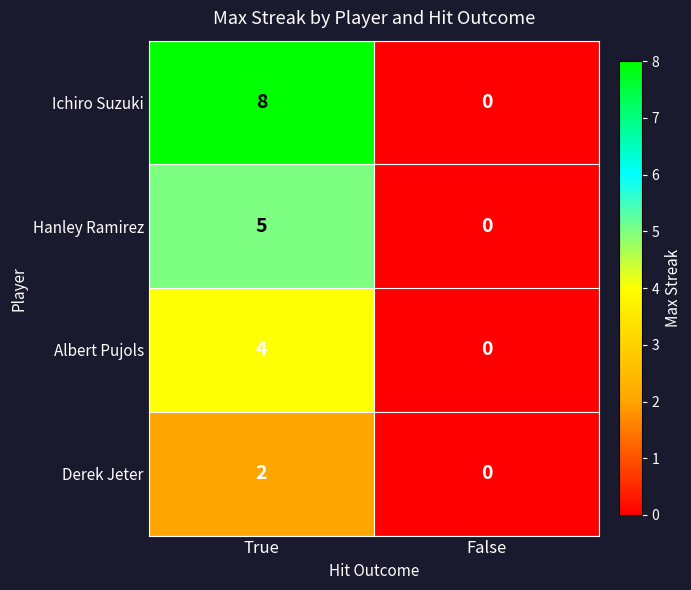

List the series in order of their peak value, highest first.

Ichiro Suzuki, Hanley Ramirez, Albert Pujols, Derek Jeter